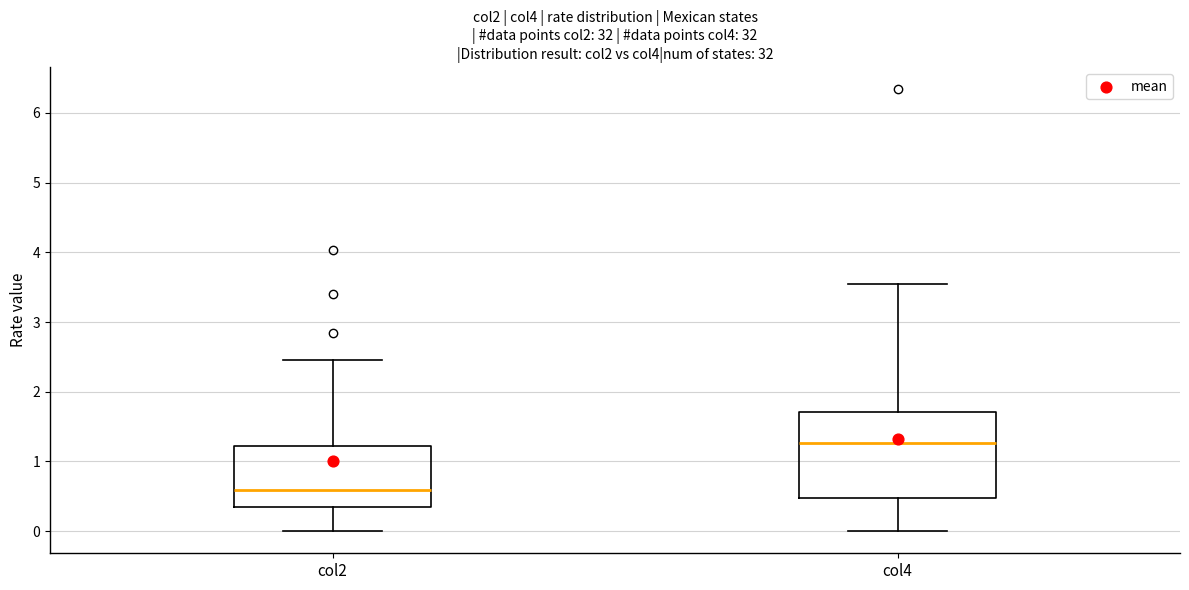

Reading left to right, read every box against the y-axis: the position of its median line, the range the box covers, and the ends of its whiskers. The values are not printed on the chart, so give them approximately, as read against the axis.

col2: median 0.6, box 0.3 to 1.2, whiskers 0.0 to 2.5
col4: median 1.3, box 0.5 to 1.7, whiskers 0.0 to 3.6